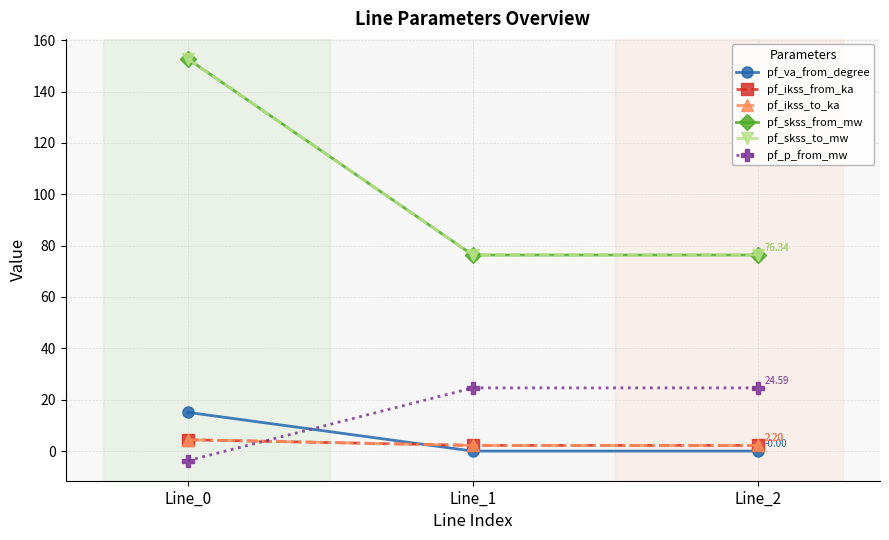

How many series are shown in this chart?

6